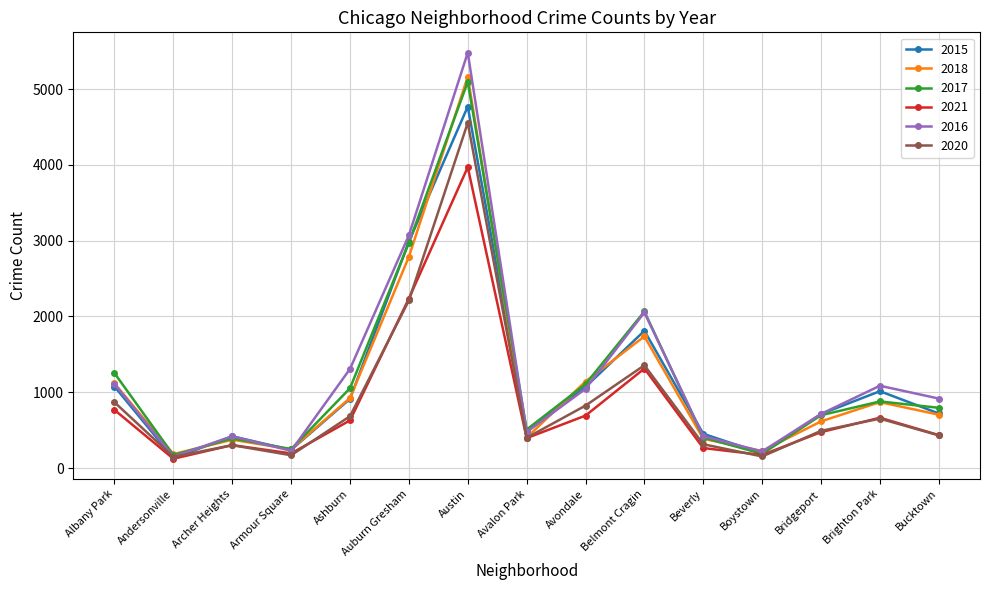

True or false: 2016 and 2017 cross at least once.

True